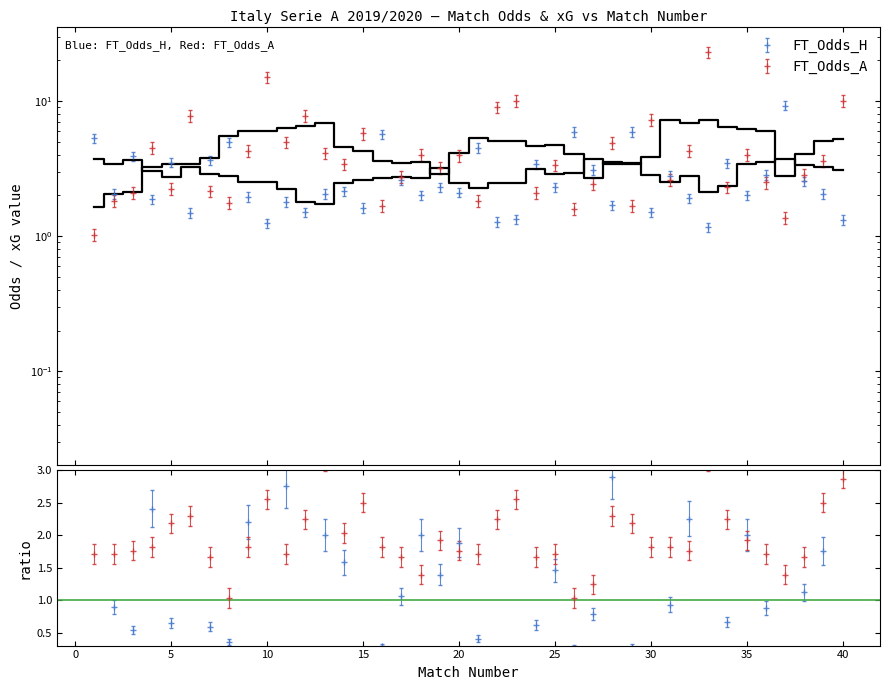

Between 32 and 22, which is larger?

32